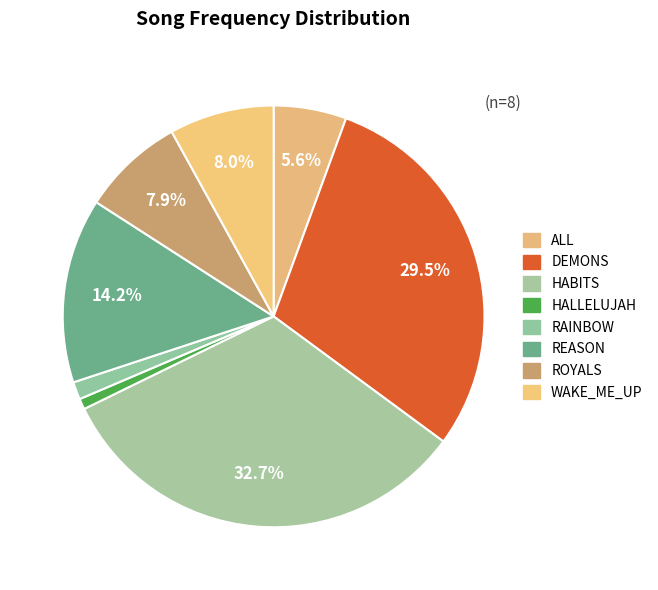

How many segments does this pie chart have?

8